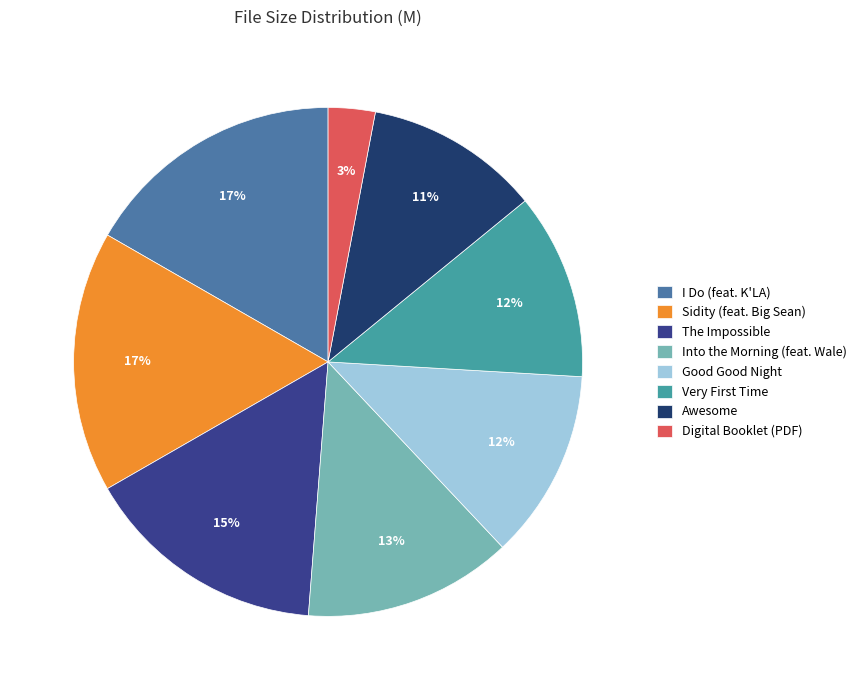

Is Awesome the majority of the pie?

No